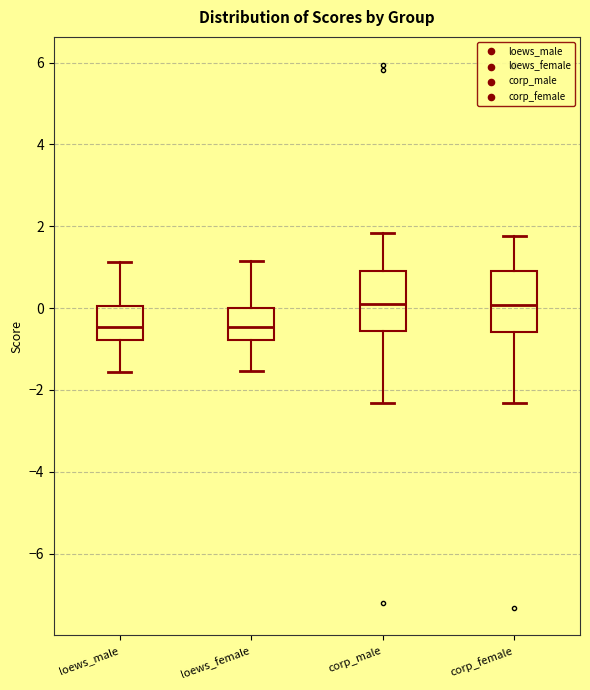

Where does the lower whisker of the box for loews_male end on the y-axis? The values are not printed on the chart, so give them approximately, as read against the axis.

-1.6